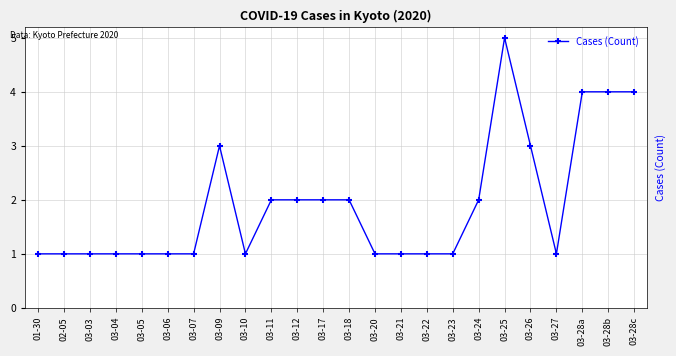

The value at 03-17 is 2. True or false?

True